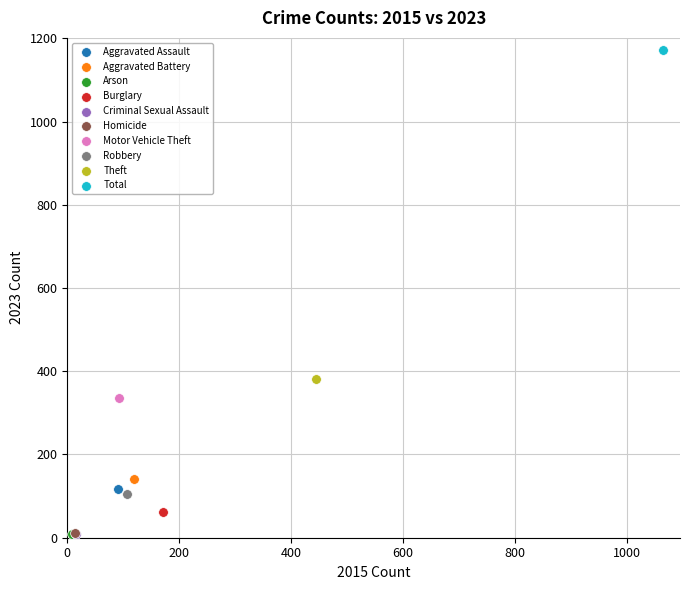

Which series reaches the maximum Y coordinate?

Total